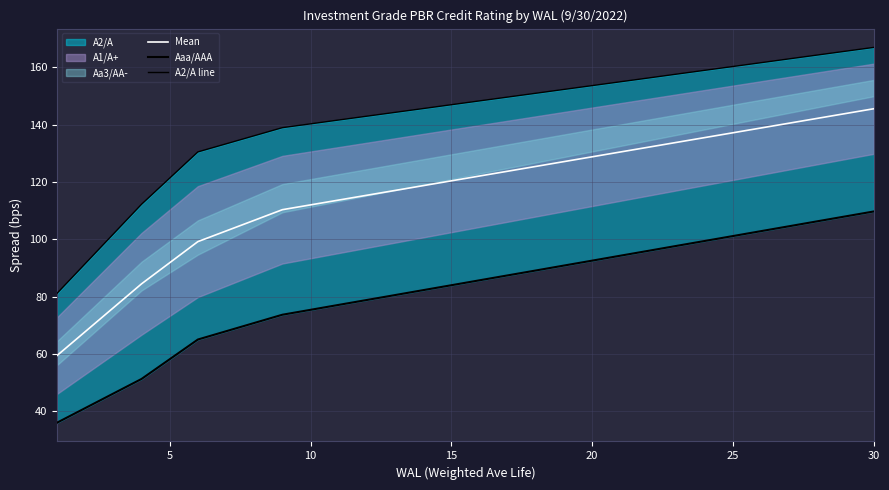

Reading left to right, what are all the values shown in this chart?

Mean: 59.5	67.8	76.1	84.5	91.8	99.2	102.9	106.6	110.3	112.0	113.7	115.3	117.0	118.7	120.4	122.0	123.7	125.4	127.1	128.7	130.4	132.1	133.8	135.4	137.1	138.8	140.5	142.2	143.8	145.5
Aaa/AAA: 36.1	41.2	46.2	51.3	58.2	65.1	68.0	70.8	73.7	75.4	77.1	78.8	80.6	82.3	84.0	85.7	87.4	89.1	90.8	92.6	94.3	96.0	97.7	99.4	101.1	102.8	104.6	106.3	108.0	109.7
A2/A line: 81.2	91.5	101.9	112.2	121.3	130.4	133.3	136.1	138.9	140.2	141.6	142.9	144.2	145.6	146.9	148.2	149.6	150.9	152.2	153.6	154.9	156.2	157.6	158.9	160.2	161.6	162.9	164.2	165.6	166.9